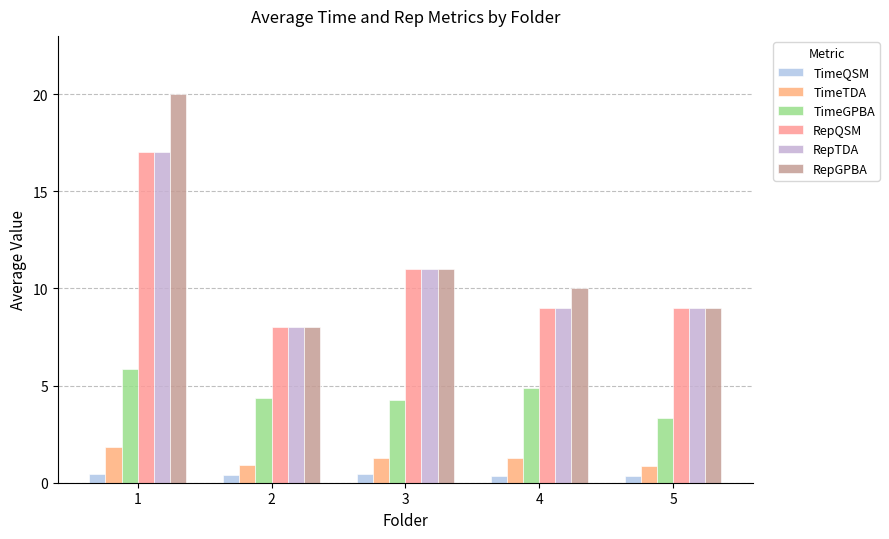

What is the approximate value of RepGPBA at 3?

11.0